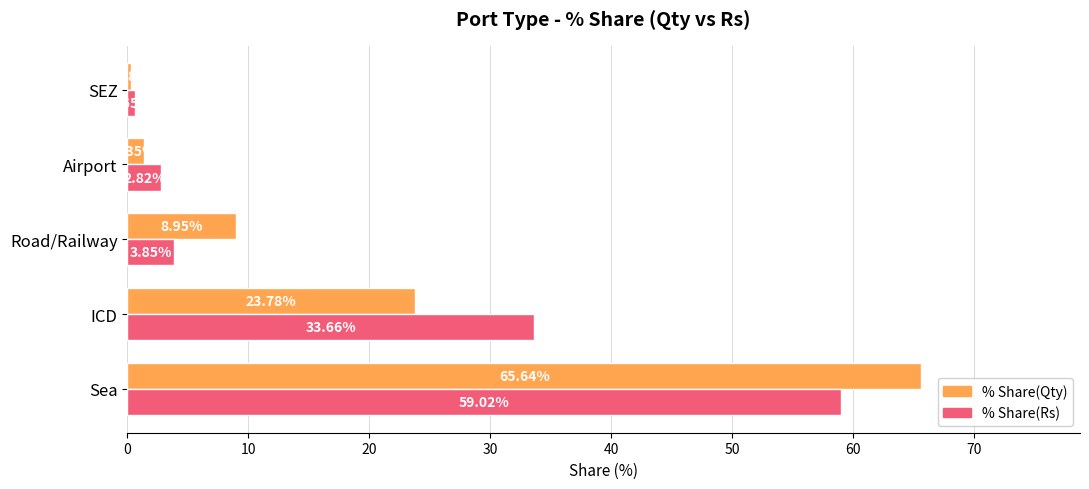

At how many categories does at least one series exceed 3?

3